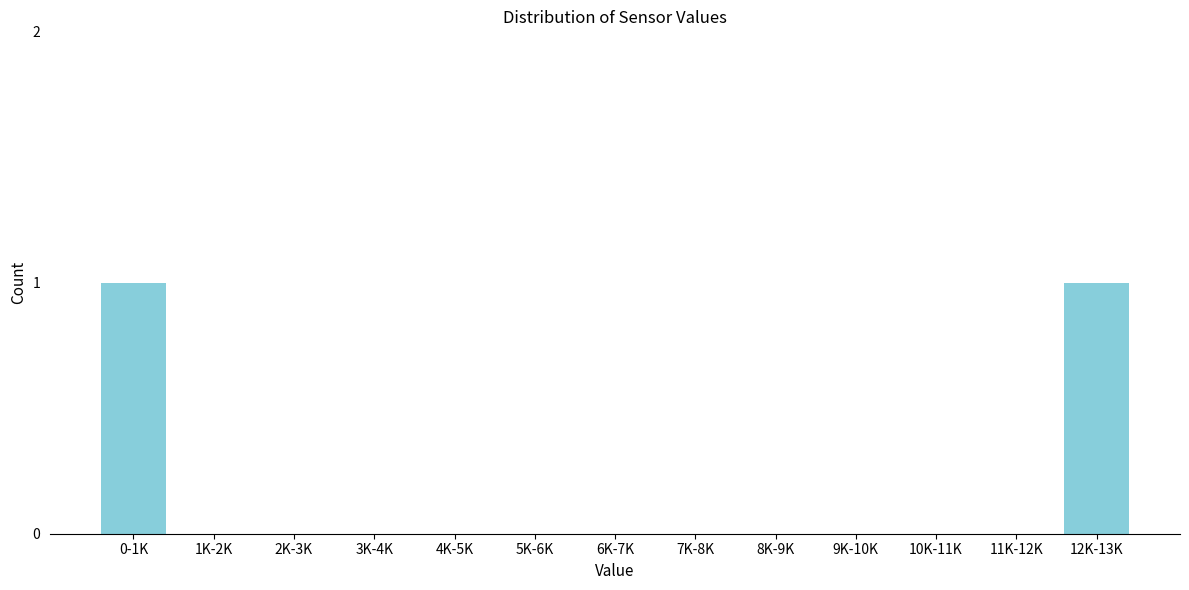

Reading right to left, extract all data points from this chart.

12K-13K=1	11K-12K=0	10K-11K=0	9K-10K=0	8K-9K=0	7K-8K=0	6K-7K=0	5K-6K=0	4K-5K=0	3K-4K=0	2K-3K=0	1K-2K=0	0-1K=1